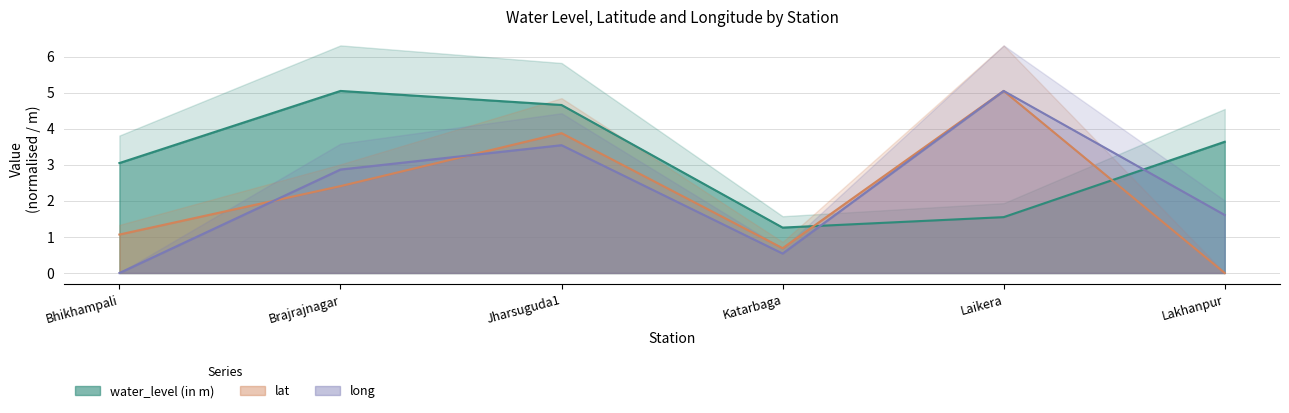

Where is the first local minimum for long?

Katarbaga